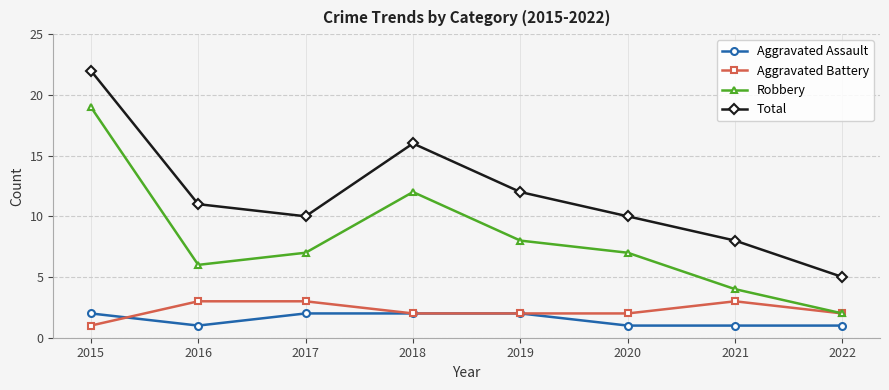

Is it true that Aggravated Battery equals 2 at 2022?

True